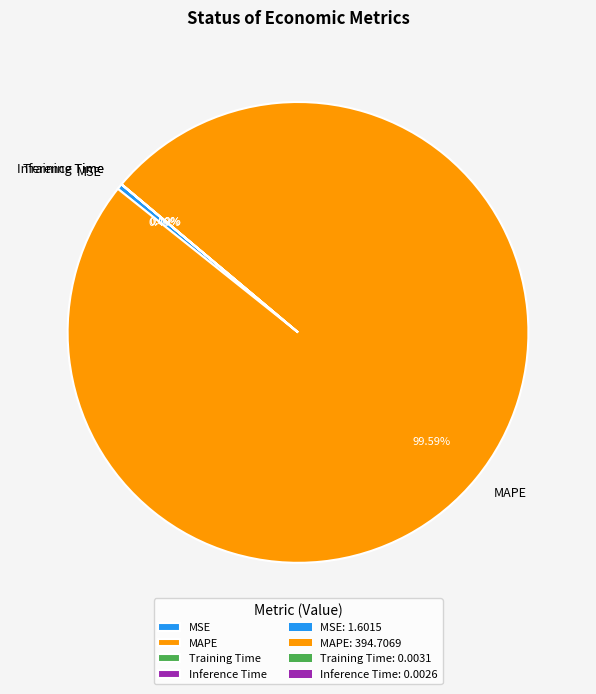

Does MAPE account for over 50% of the chart?

Yes